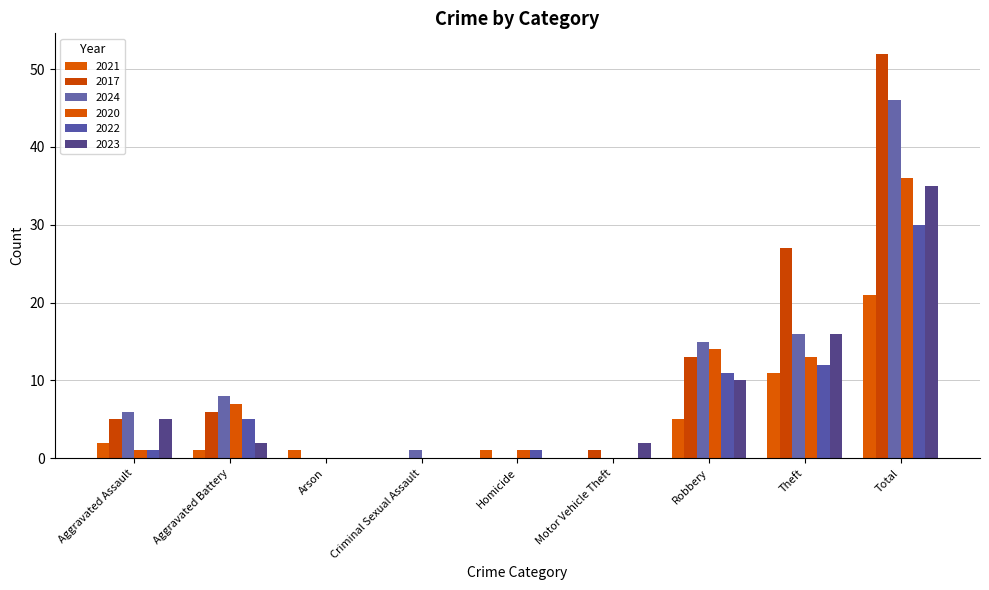

Reading right to left, what are all the values shown in this chart?

2021: Total=21	Theft=11	Robbery=5	Motor Vehicle Theft=0	Homicide=1	Criminal Sexual Assault=0	Arson=1	Aggravated Battery=1	Aggravated Assault=2
2017: Total=52	Theft=27	Robbery=13	Motor Vehicle Theft=1	Homicide=0	Criminal Sexual Assault=0	Arson=0	Aggravated Battery=6	Aggravated Assault=5
2024: Total=46	Theft=16	Robbery=15	Motor Vehicle Theft=0	Homicide=0	Criminal Sexual Assault=1	Arson=0	Aggravated Battery=8	Aggravated Assault=6
2020: Total=36	Theft=13	Robbery=14	Motor Vehicle Theft=0	Homicide=1	Criminal Sexual Assault=0	Arson=0	Aggravated Battery=7	Aggravated Assault=1
2022: Total=30	Theft=12	Robbery=11	Motor Vehicle Theft=0	Homicide=1	Criminal Sexual Assault=0	Arson=0	Aggravated Battery=5	Aggravated Assault=1
2023: Total=35	Theft=16	Robbery=10	Motor Vehicle Theft=2	Homicide=0	Criminal Sexual Assault=0	Arson=0	Aggravated Battery=2	Aggravated Assault=5